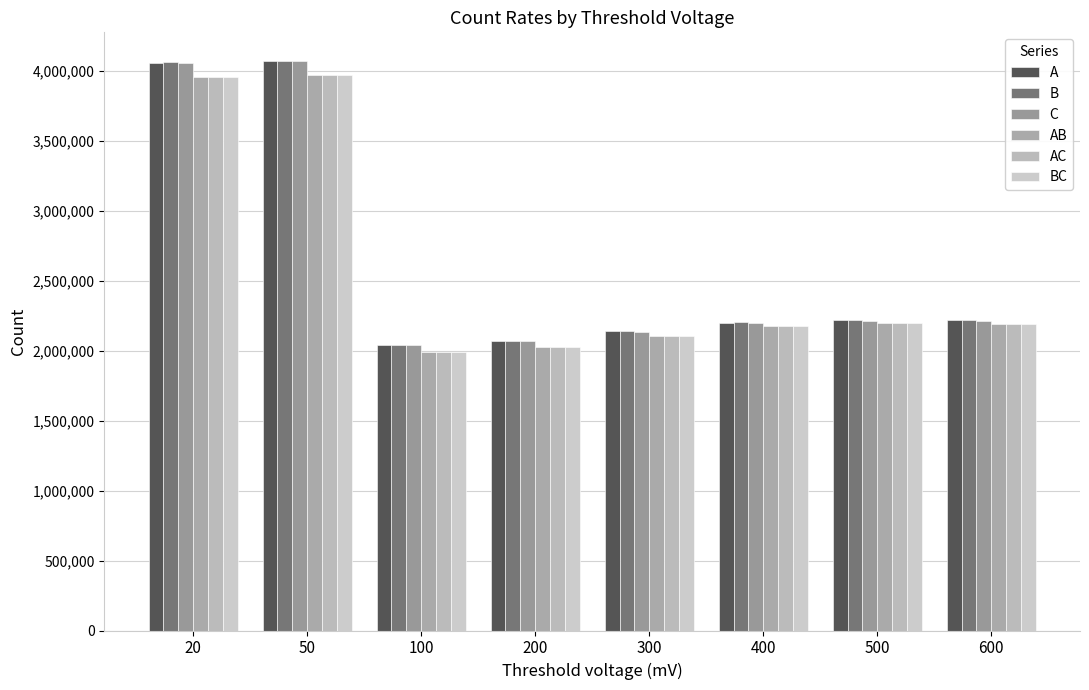

Count the number of data series in this chart.

6